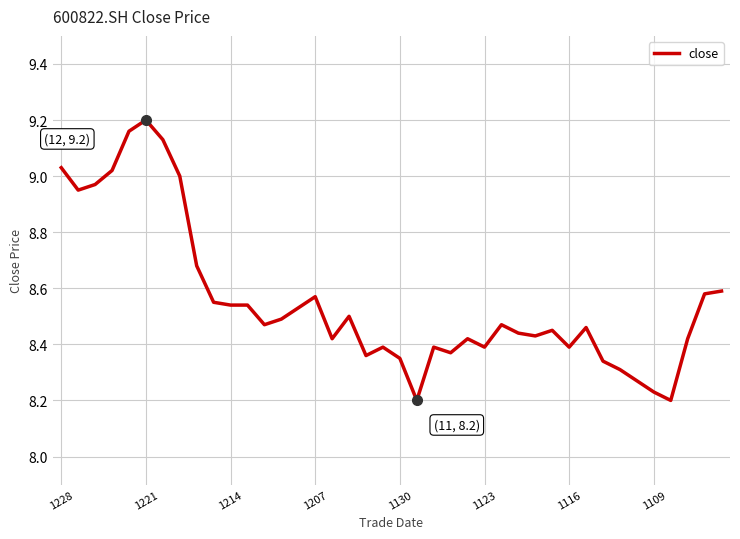

What is the difference between the maximum and minimum values?

1.0